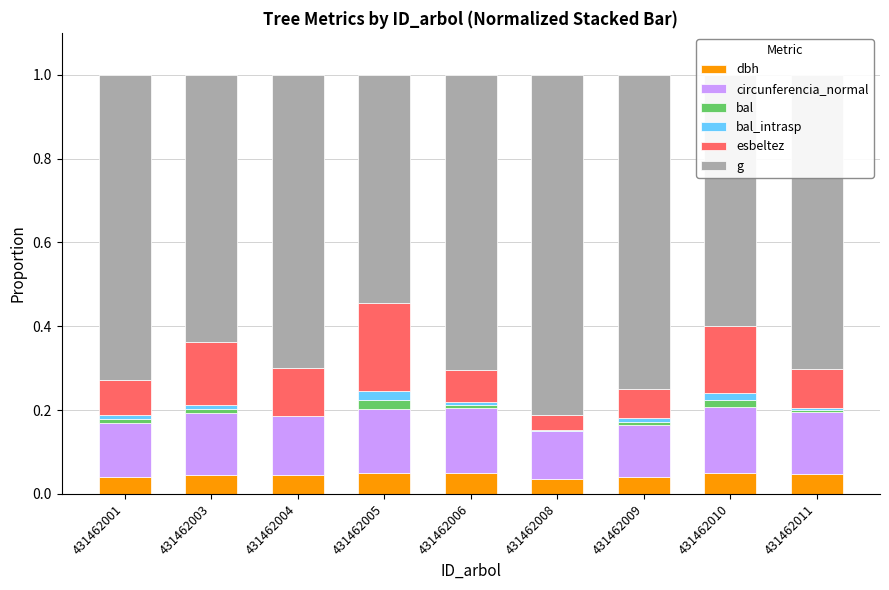

The value of dbh at 431462009 is 0.0. True or false?

True